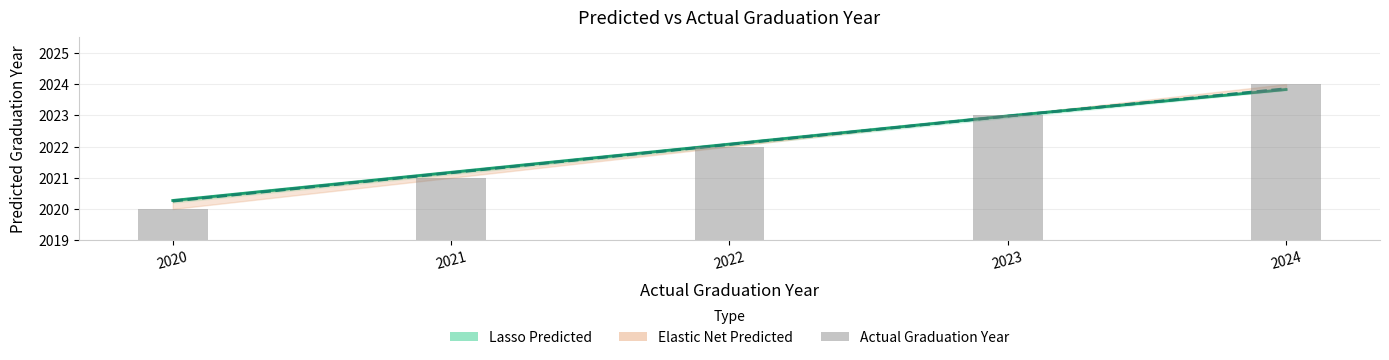

What is the difference between the second highest and second lowest values in the Elastic Net Predicted Graduation Year series?

1.8